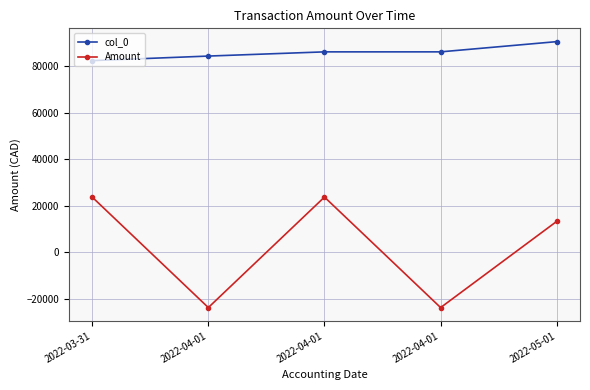

True or false: col_0 and Amount cross at least once.

False